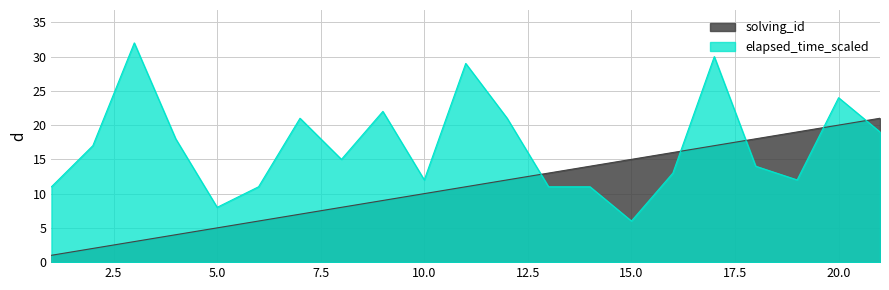

List the labels in order of solving_id value, largest first.

21, 20, 19, 18, 17, 16, 15, 14, 13, 12, 11, 10, 9, 8, 7, 6, 5, 4, 3, 2, 1